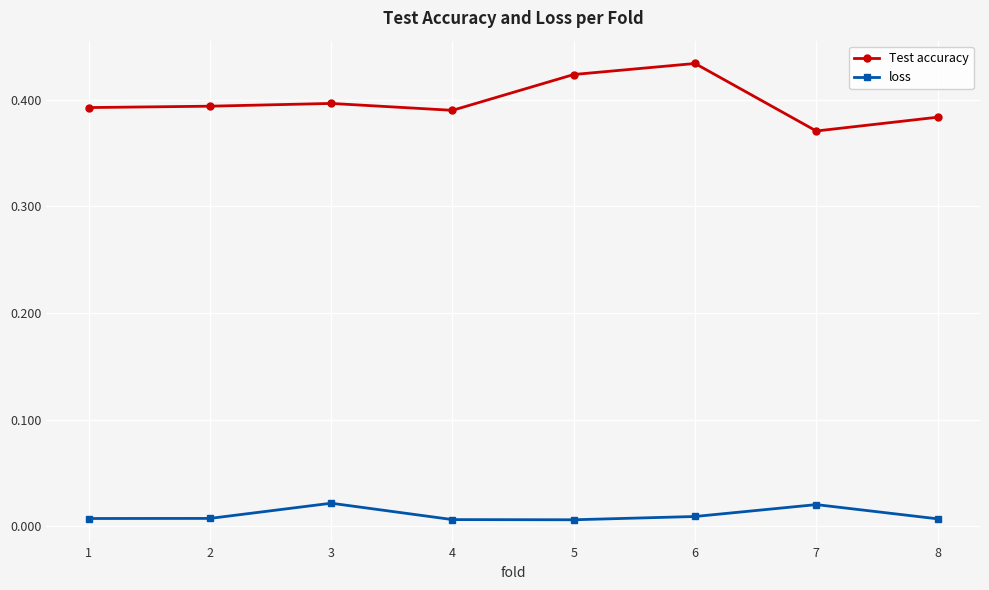

Which series changed the most between 1 and 8?

Test accuracy